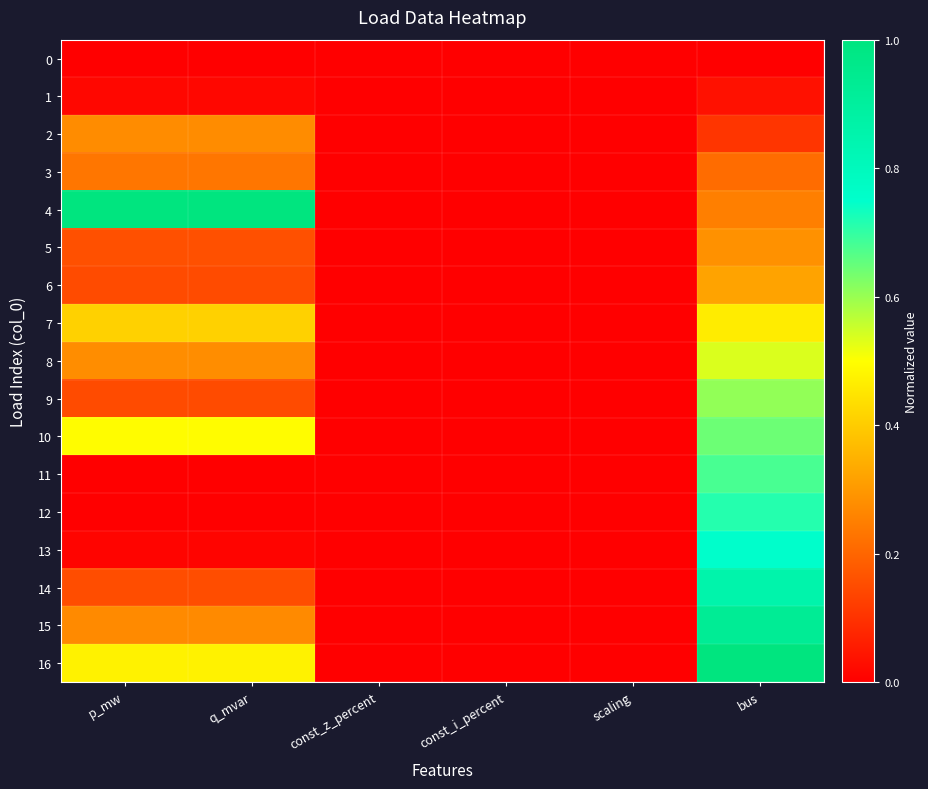

Reading left to right, list all the values displayed in this chart.

0: p_mw=0.0	q_mvar=0.0	const_z_percent=0.0	const_i_percent=0.0	scaling=0.0	bus=0.0
1: p_mw=0.0	q_mvar=0.0	const_z_percent=0.0	const_i_percent=0.0	scaling=0.0	bus=0.0
2: p_mw=0.3	q_mvar=0.3	const_z_percent=0.0	const_i_percent=0.0	scaling=0.0	bus=0.1
3: p_mw=0.2	q_mvar=0.2	const_z_percent=0.0	const_i_percent=0.0	scaling=0.0	bus=0.2
4: p_mw=1.0	q_mvar=1.0	const_z_percent=0.0	const_i_percent=0.0	scaling=0.0	bus=0.2
5: p_mw=0.2	q_mvar=0.2	const_z_percent=0.0	const_i_percent=0.0	scaling=0.0	bus=0.3
6: p_mw=0.1	q_mvar=0.1	const_z_percent=0.0	const_i_percent=0.0	scaling=0.0	bus=0.3
7: p_mw=0.4	q_mvar=0.4	const_z_percent=0.0	const_i_percent=0.0	scaling=0.0	bus=0.5
8: p_mw=0.3	q_mvar=0.3	const_z_percent=0.0	const_i_percent=0.0	scaling=0.0	bus=0.5
9: p_mw=0.1	q_mvar=0.1	const_z_percent=0.0	const_i_percent=0.0	scaling=0.0	bus=0.6
10: p_mw=0.5	q_mvar=0.5	const_z_percent=0.0	const_i_percent=0.0	scaling=0.0	bus=0.6
11: p_mw=0.0	q_mvar=0.0	const_z_percent=0.0	const_i_percent=0.0	scaling=0.0	bus=0.7
12: p_mw=0.0	q_mvar=0.0	const_z_percent=0.0	const_i_percent=0.0	scaling=0.0	bus=0.7
13: p_mw=0.0	q_mvar=0.0	const_z_percent=0.0	const_i_percent=0.0	scaling=0.0	bus=0.8
14: p_mw=0.2	q_mvar=0.2	const_z_percent=0.0	const_i_percent=0.0	scaling=0.0	bus=0.9
15: p_mw=0.3	q_mvar=0.3	const_z_percent=0.0	const_i_percent=0.0	scaling=0.0	bus=0.9
16: p_mw=0.5	q_mvar=0.5	const_z_percent=0.0	const_i_percent=0.0	scaling=0.0	bus=1.0